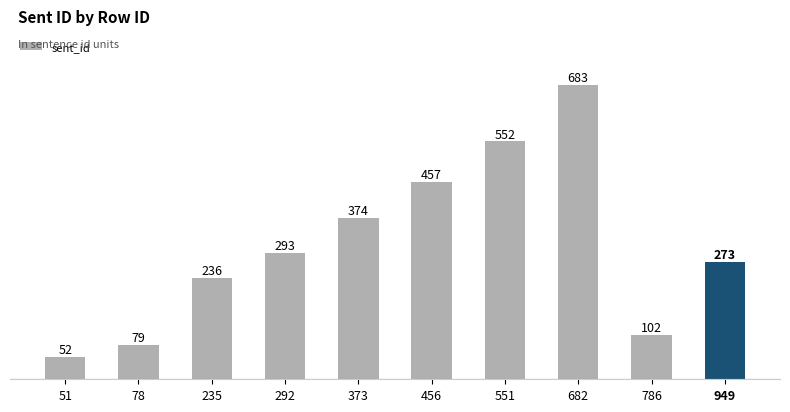

What is the smallest value displayed?

52